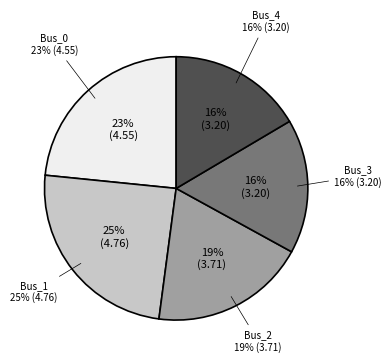

The Bus_0 slice represents 23% of the pie. True or false?

True